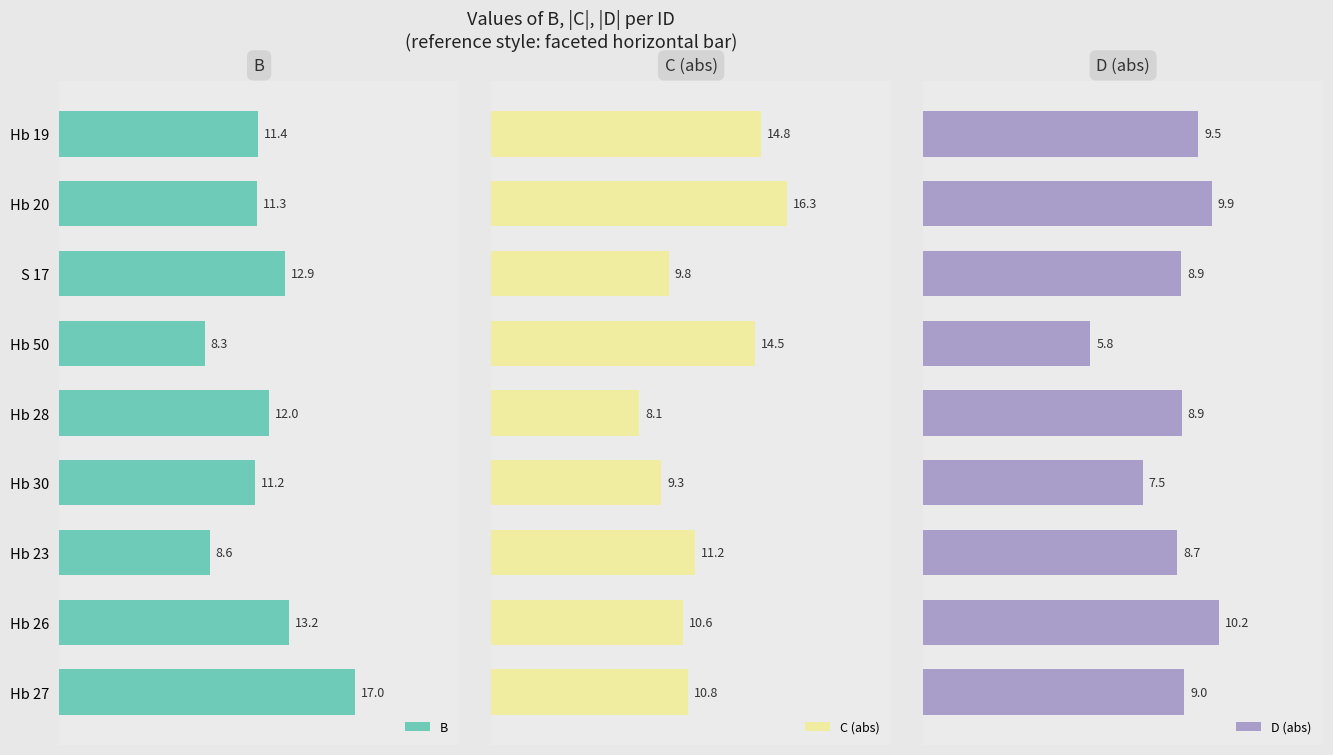

List the labels in order of B value, smallest first.

Hb 50, Hb 23, Hb 30, Hb 20, Hb 19, Hb 28, S 17, Hb 26, Hb 27